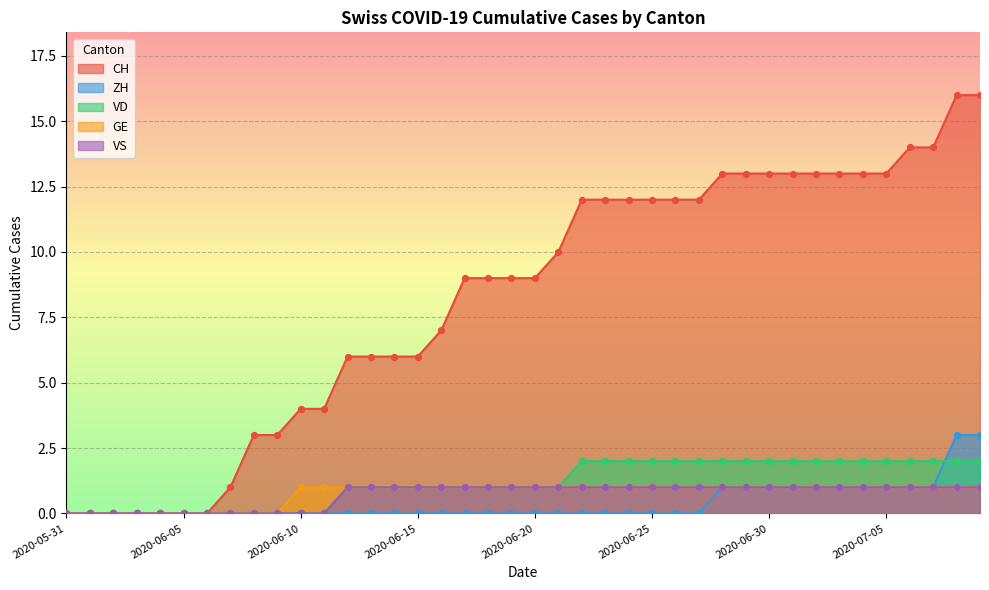

Which series reaches the maximum Y coordinate?

CH